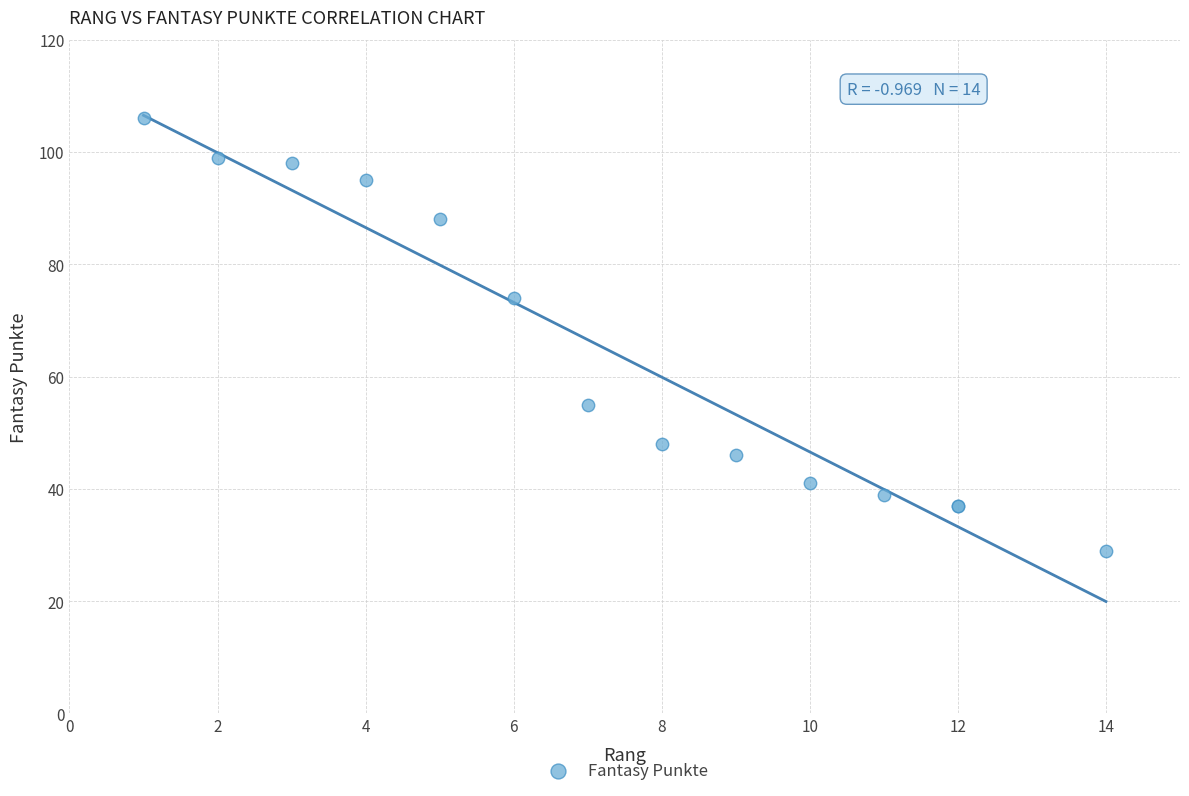

What Y value in the scatter plot is closest to 67?

74